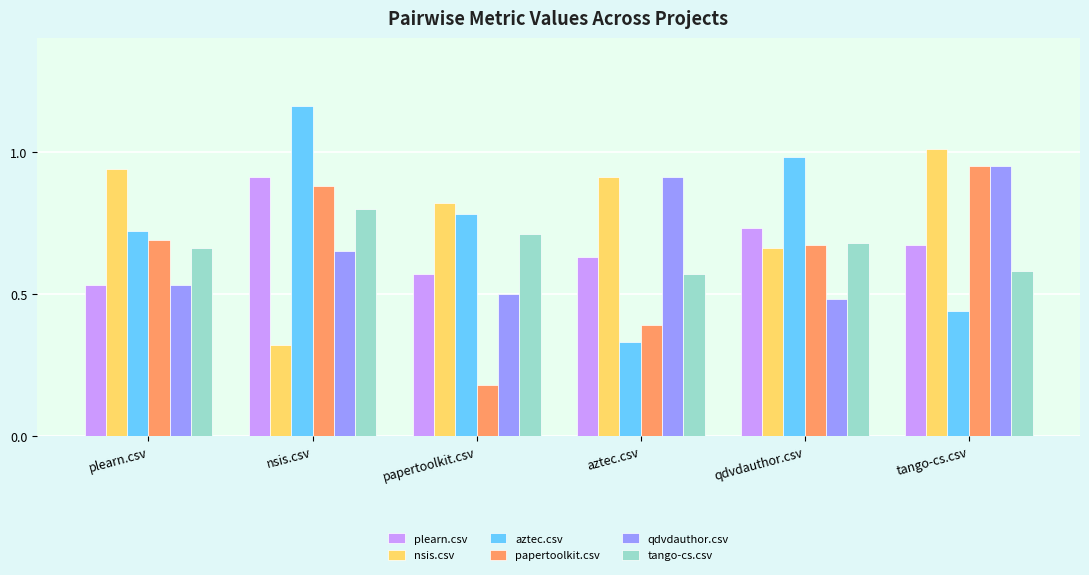

The value of plearn.csv at qdvdauthor.csv is 0.7. True or false?

True